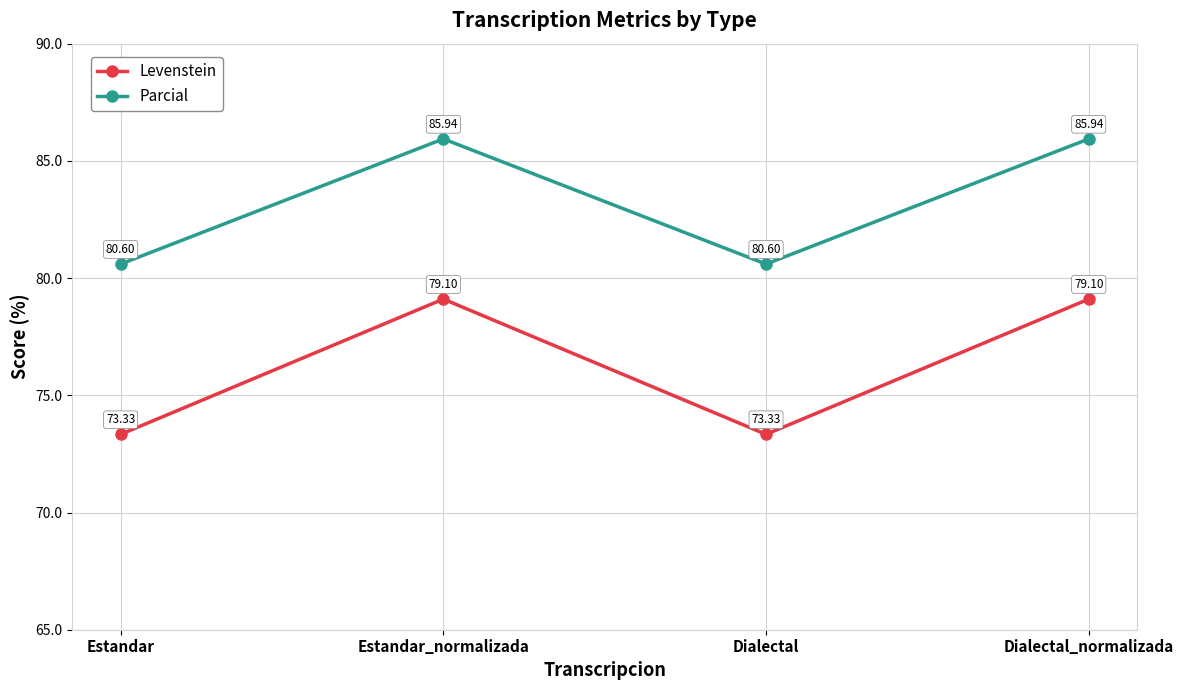

What is the spread (max minus min) of values at Estandar?

7.3